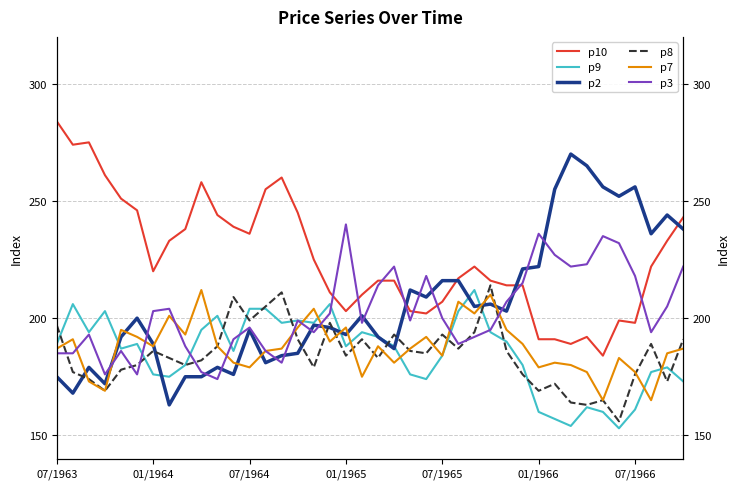

True or false: p7 and p10 cross at least once.

False